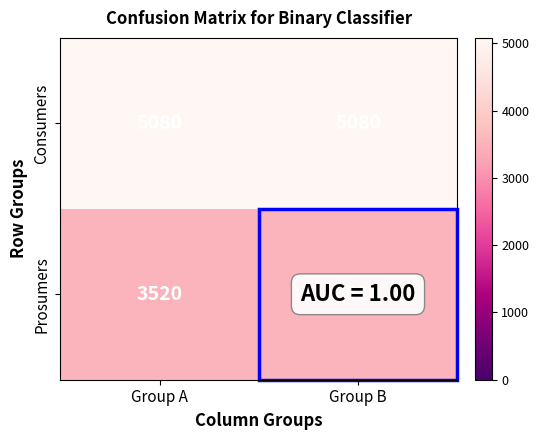

What is the average value of the Consumers series?

5080